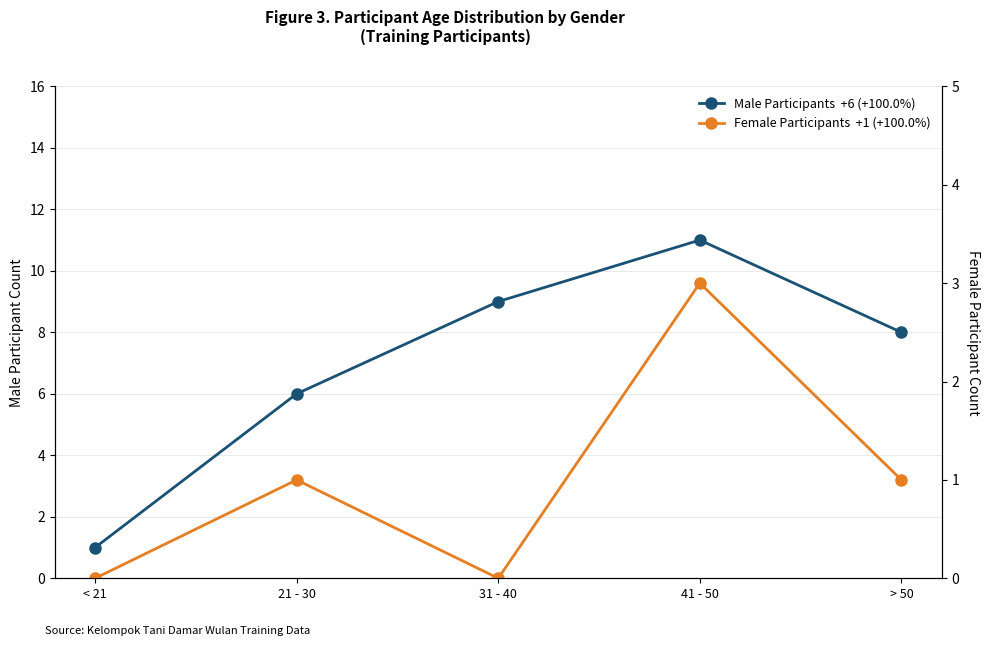

At how many categories does at least one series exceed 3?

4